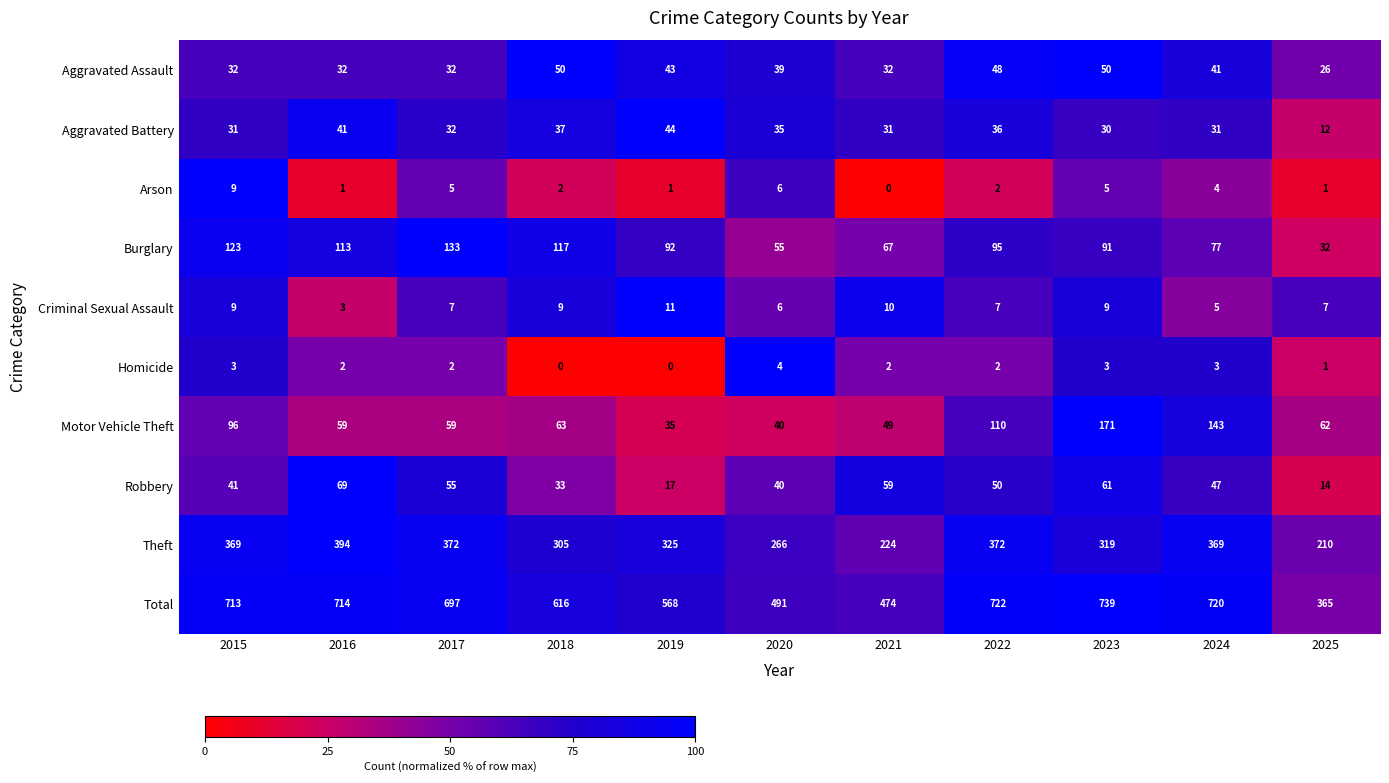

What is the difference between the highest and lowest values at 2024?

717